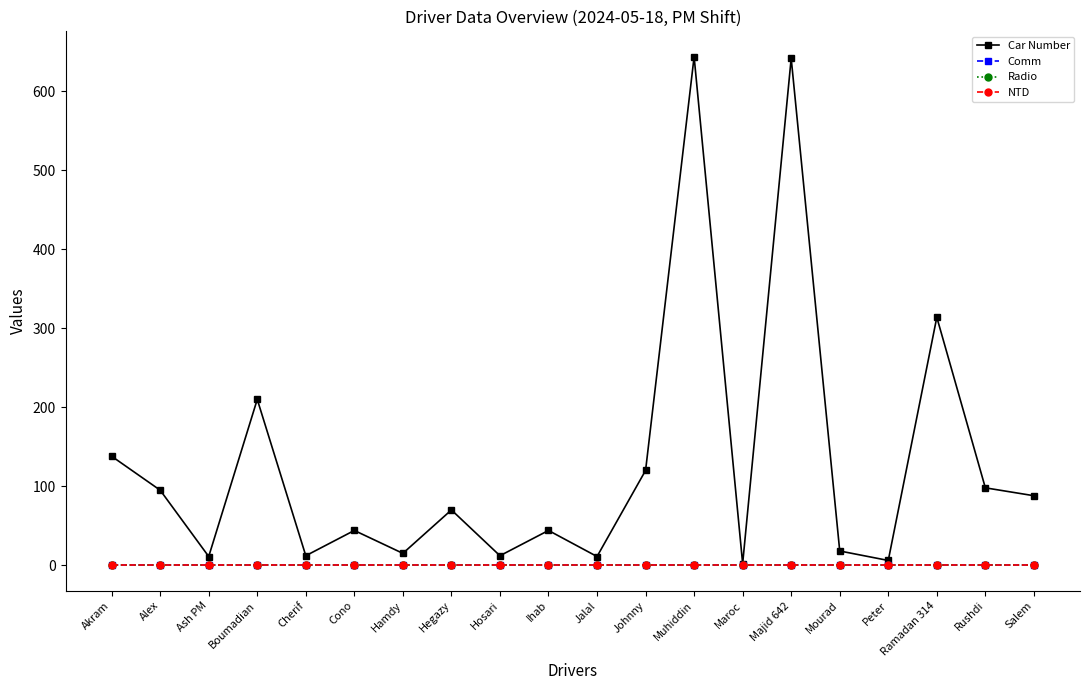

Which series has the widest spread of values?

Car Number